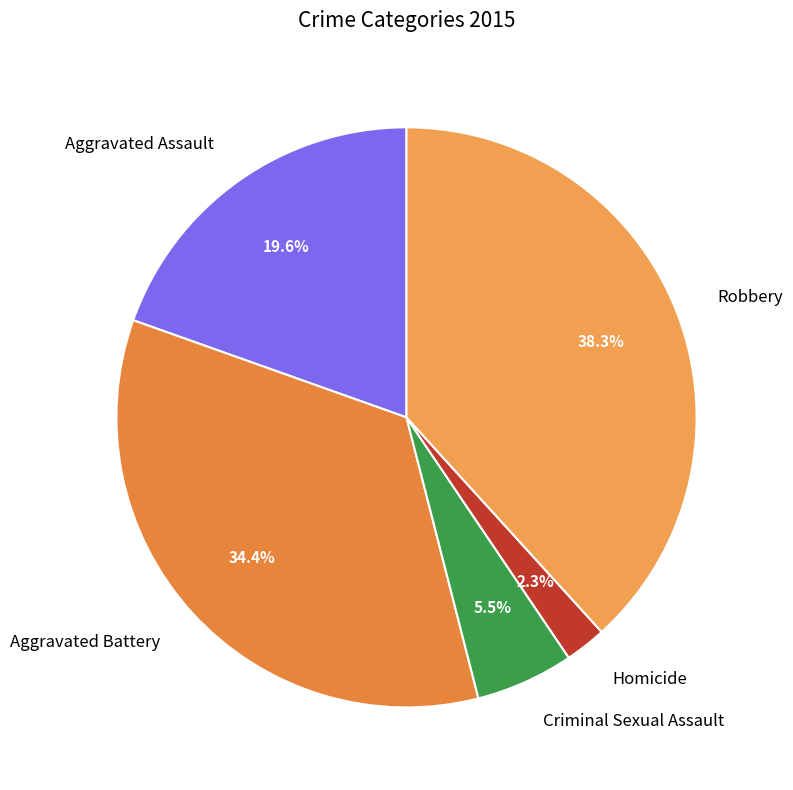

Does any single category account for the majority?

No